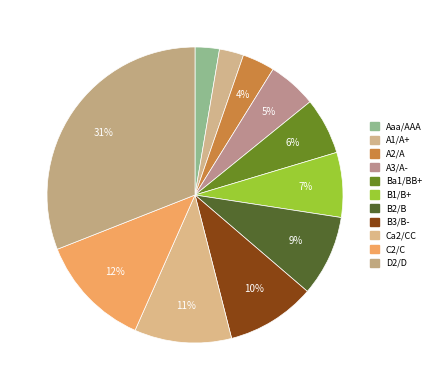

What is the total percentage of Ba1/BB+ and Aaa/AAA?

8.8%